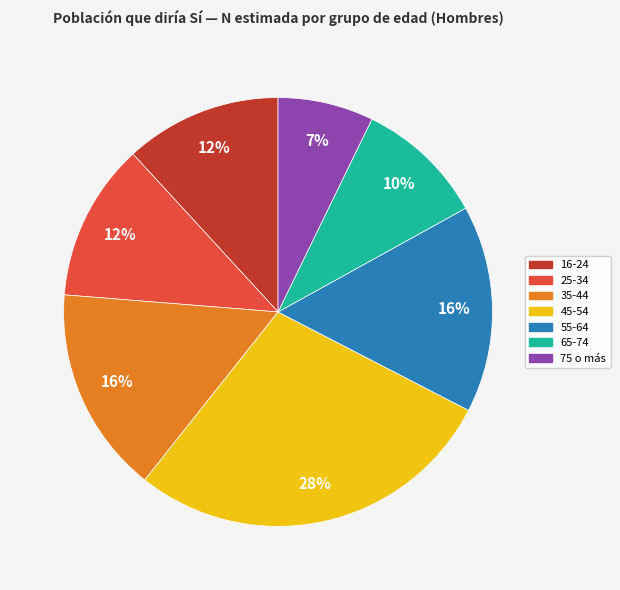

To the nearest percent, what portion does 45-54 represent?

28%